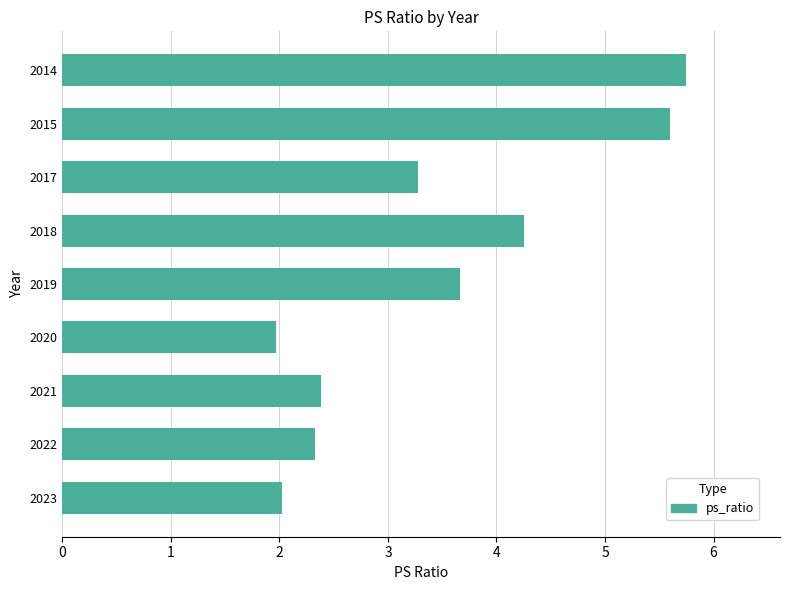

What is the minimum value shown in the chart?

2.0